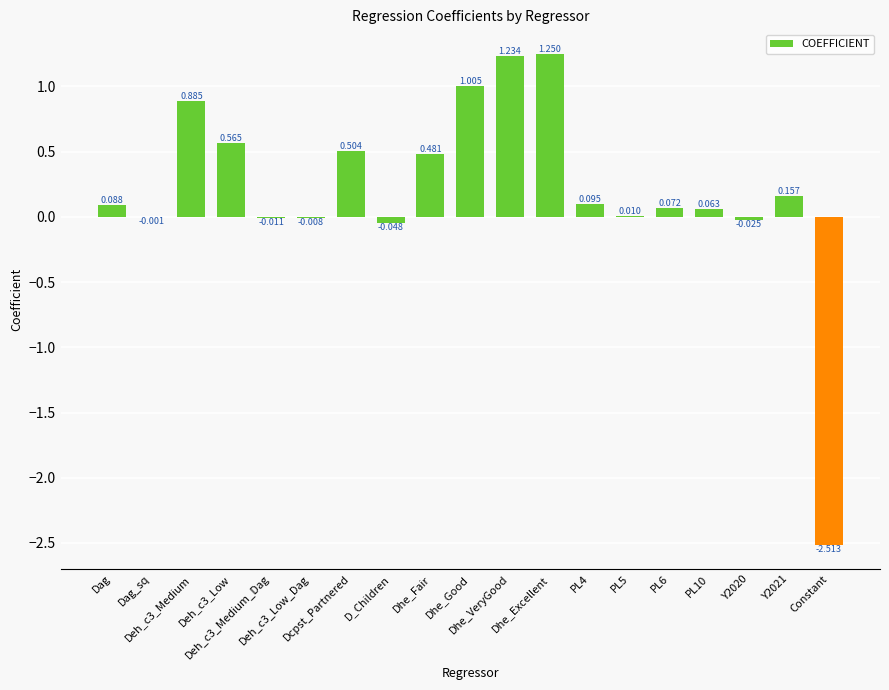

Are the bars horizontal?

No